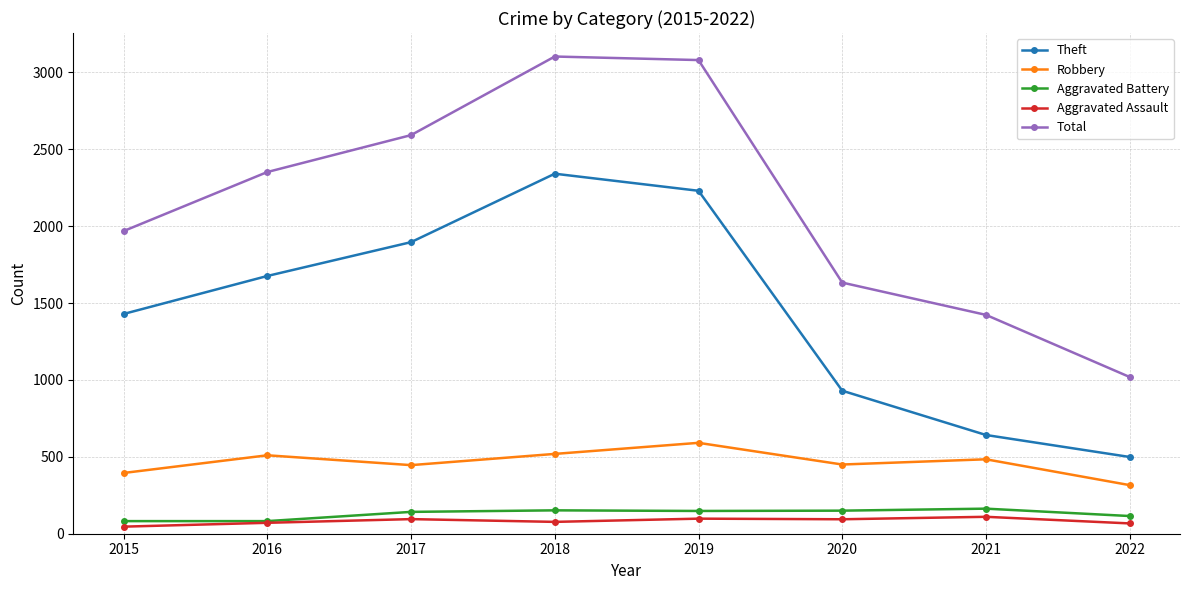

True or false: Theft and Total intersect in this chart.

False